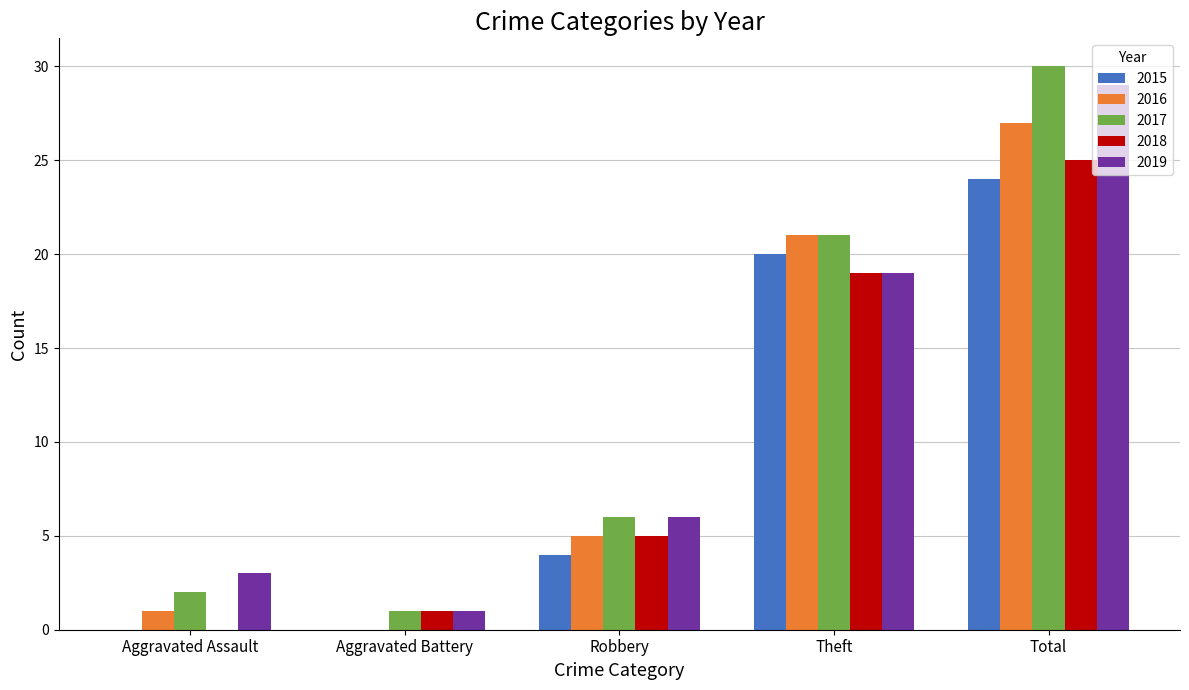

What is the total value across all series at Aggravated Assault?

6